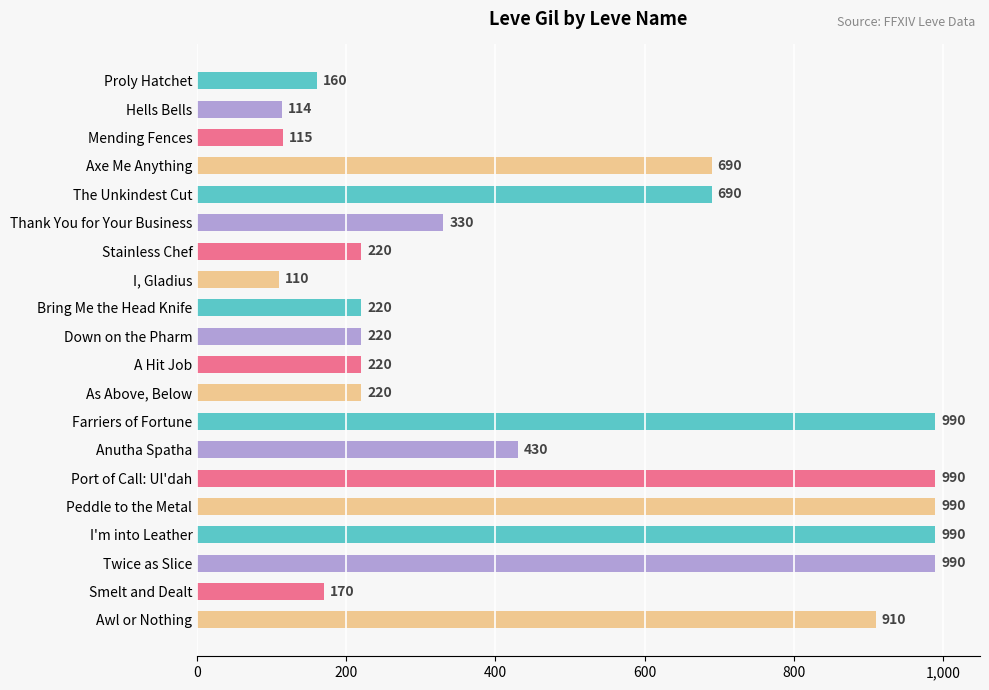

Count the number of data series in this chart.

1